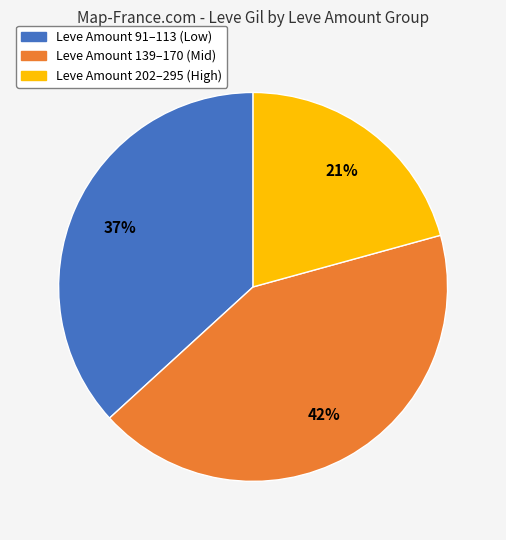

To the nearest percent, what is the average slice percentage?

33%